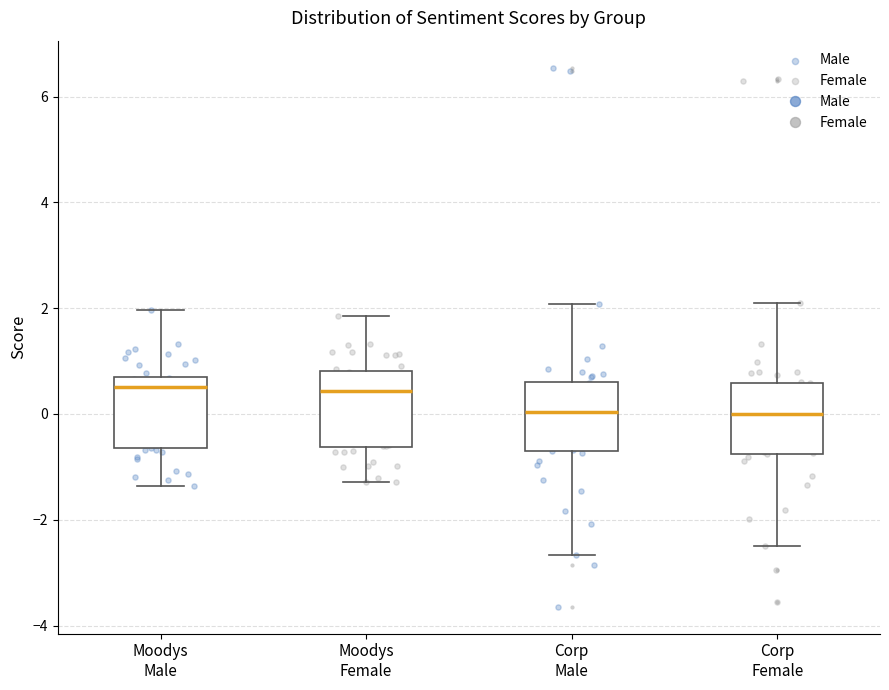

Reading left to right, read every box against the y-axis: the position of its median line, the range the box covers, and the ends of its whiskers. The values are not printed on the chart, so give them approximately, as read against the axis.

Moodys Male: median 0.6 (just below the box's upper edge), box -0.6 to 0.6, whiskers -1.4 to 2.0
Moodys Female: median 0.4, box -0.6 to 0.8, whiskers -1.2 to 1.8
Corp Male: median 0.0, box -0.8 to 0.6, whiskers -2.6 to 2.0
Corp Female: median 0.0, box -0.8 to 0.6, whiskers -2.6 to 2.2